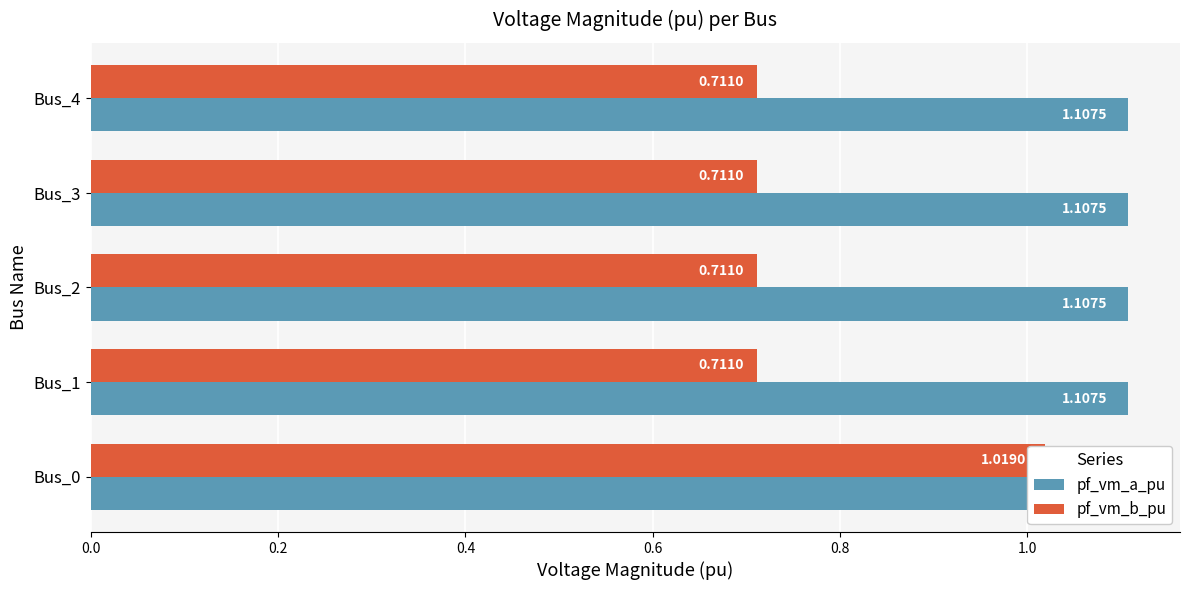

What is the difference between the maximum and minimum values in the pf_vm_b_pu series?

0.3